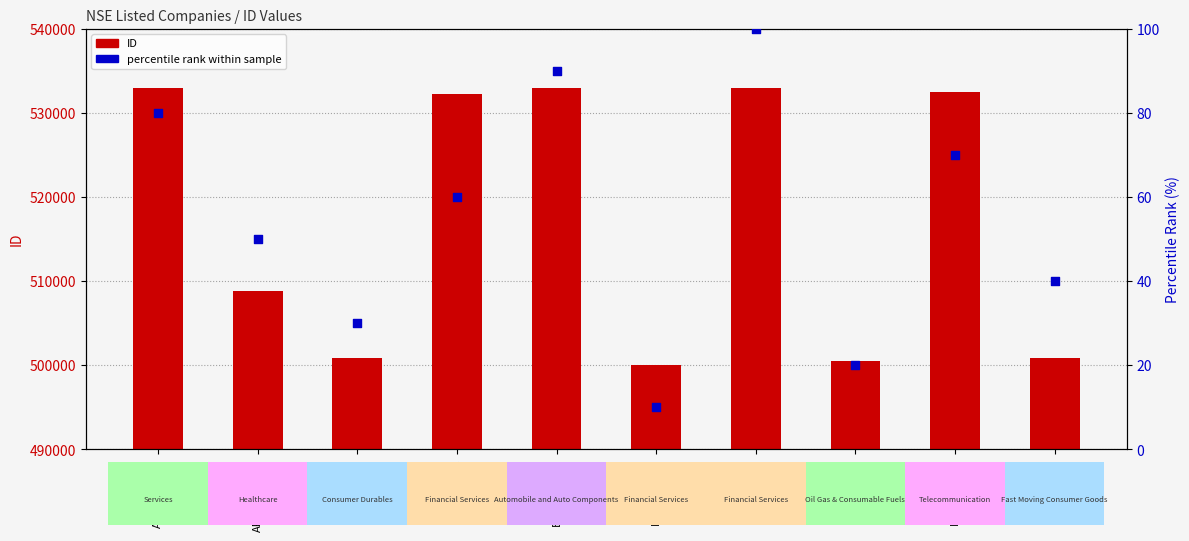

Is the value of percentile rank within sample at BRITANNIA greater than the value of ID at BAJFINANCE?

No